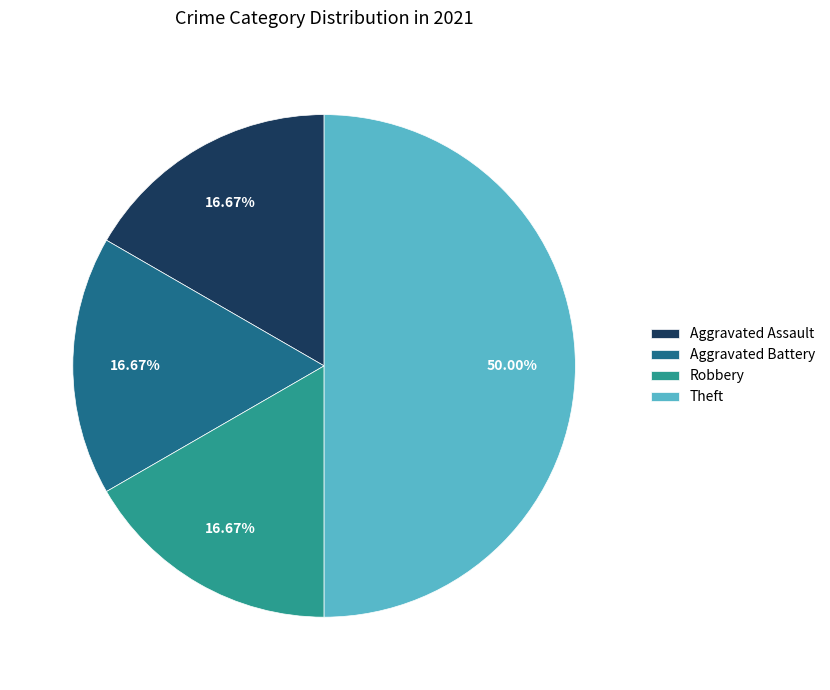

Which has a higher value, Robbery or Theft?

Theft